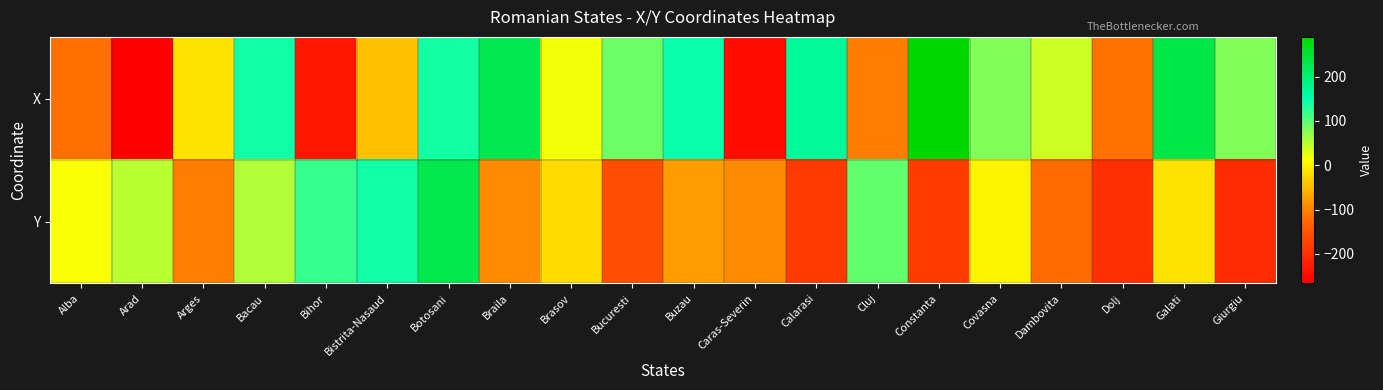

List the series in order of their peak value, highest first.

X, Y